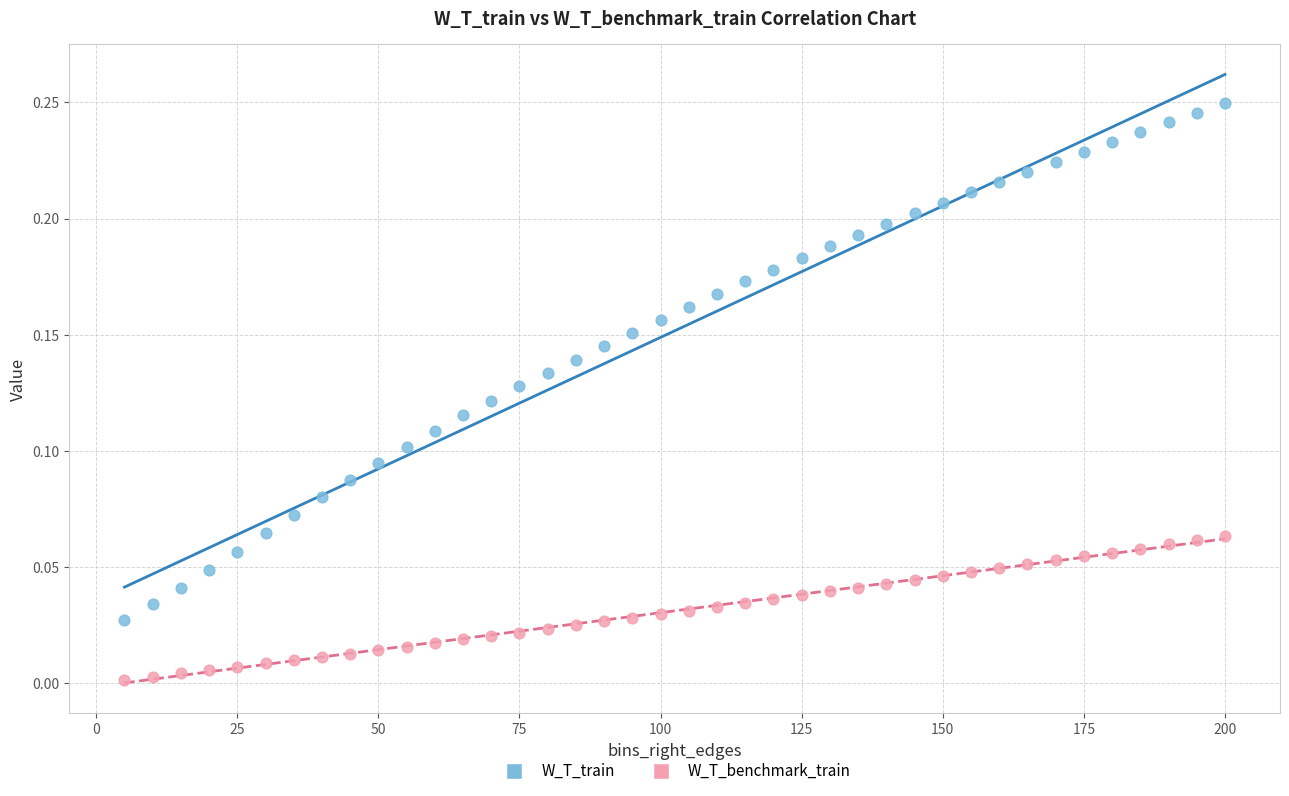

Which series contains the highest Y value?

W_T_train